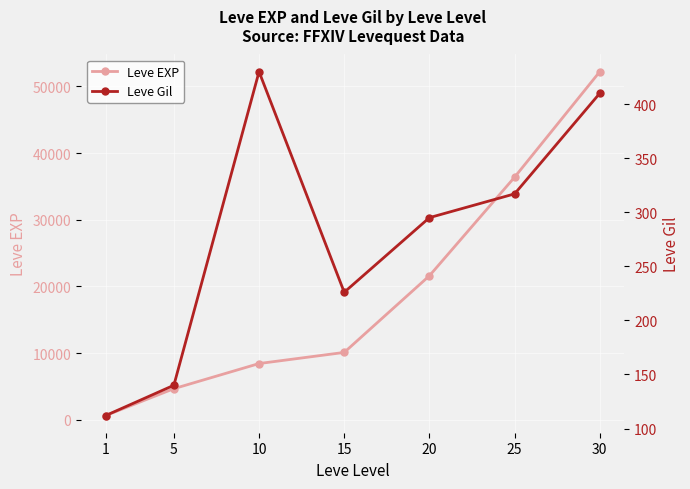

True or false: Leve Gil and Leve EXP intersect in this chart.

False